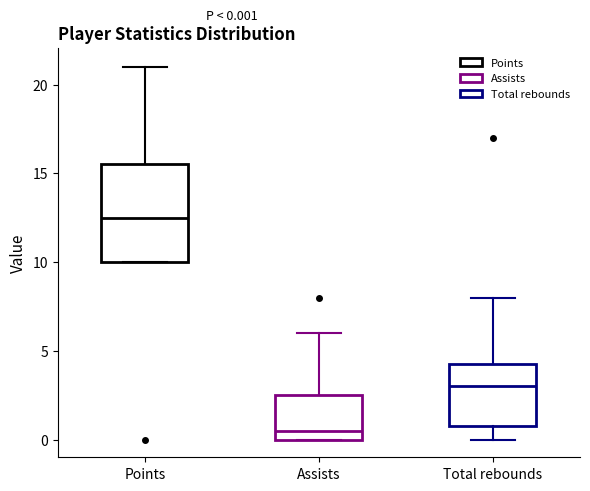

Comparing the boxes themselves (not the whiskers), which one is the tallest?

Points